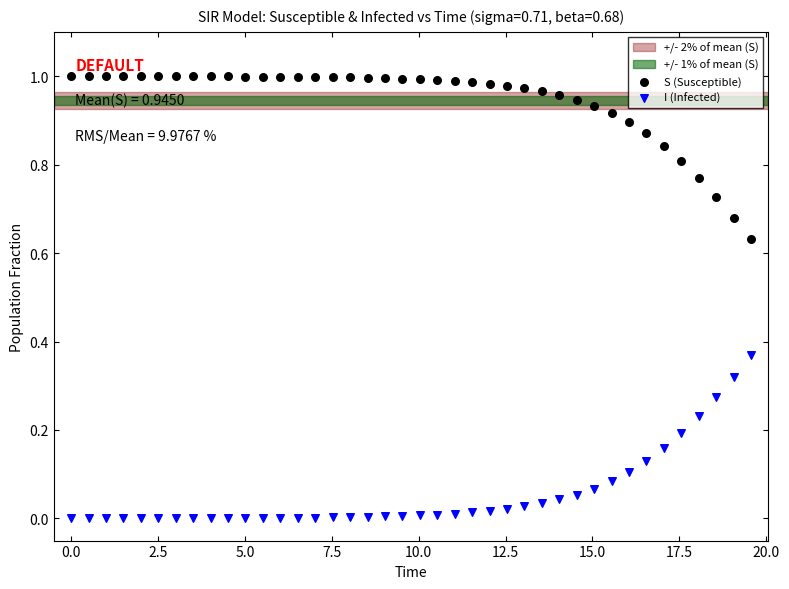

Across all data points, what is the range of X values (max minus min)?

19.6